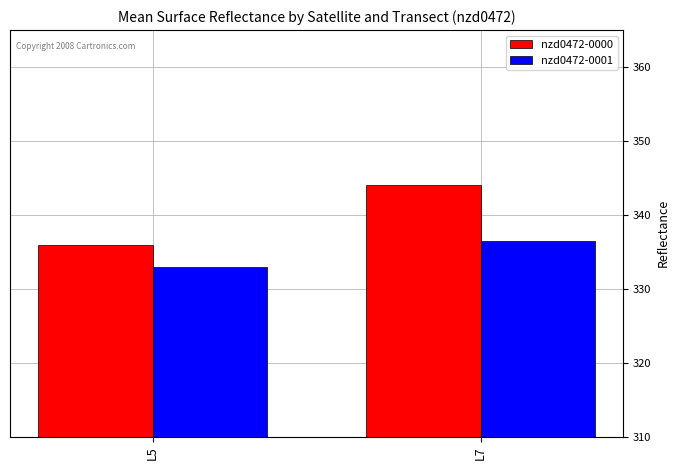

List the series in order of their peak value, highest first.

nzd0472-0000, nzd0472-0001